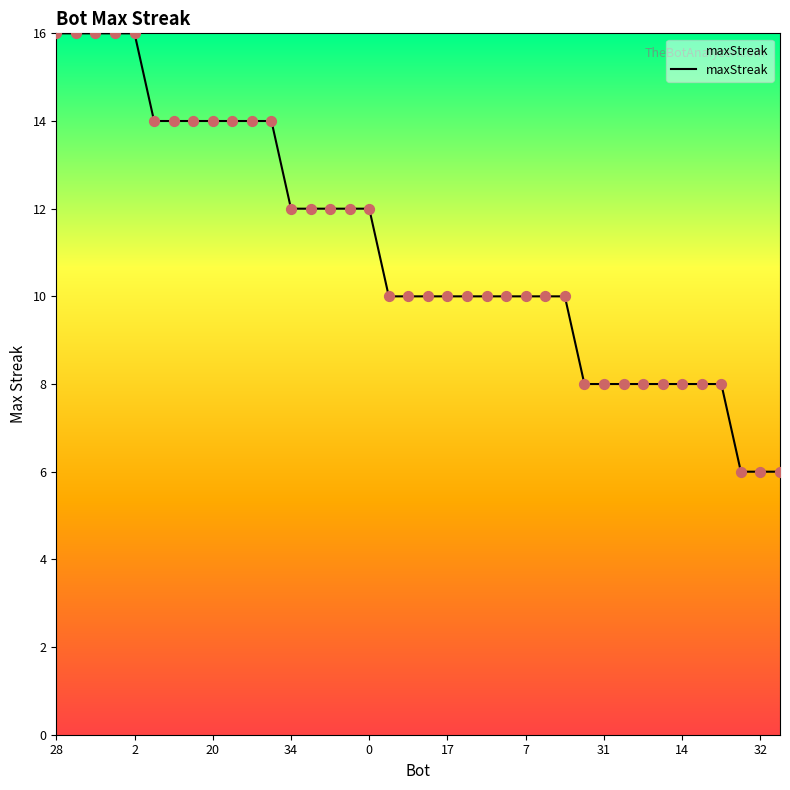

What is the difference between the maximum and minimum values?

10